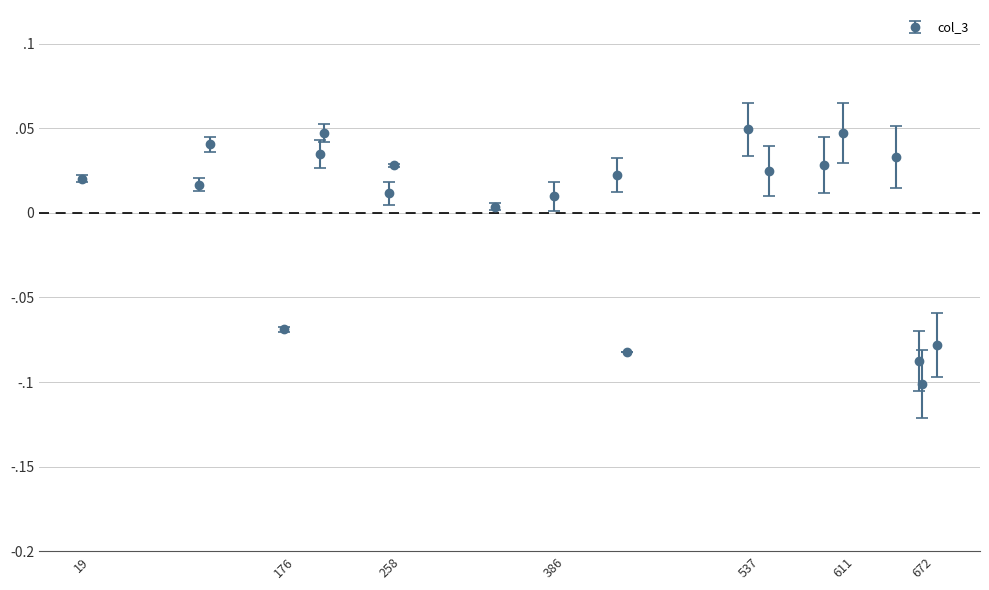

Is this an area chart (filled region under the line)?

No